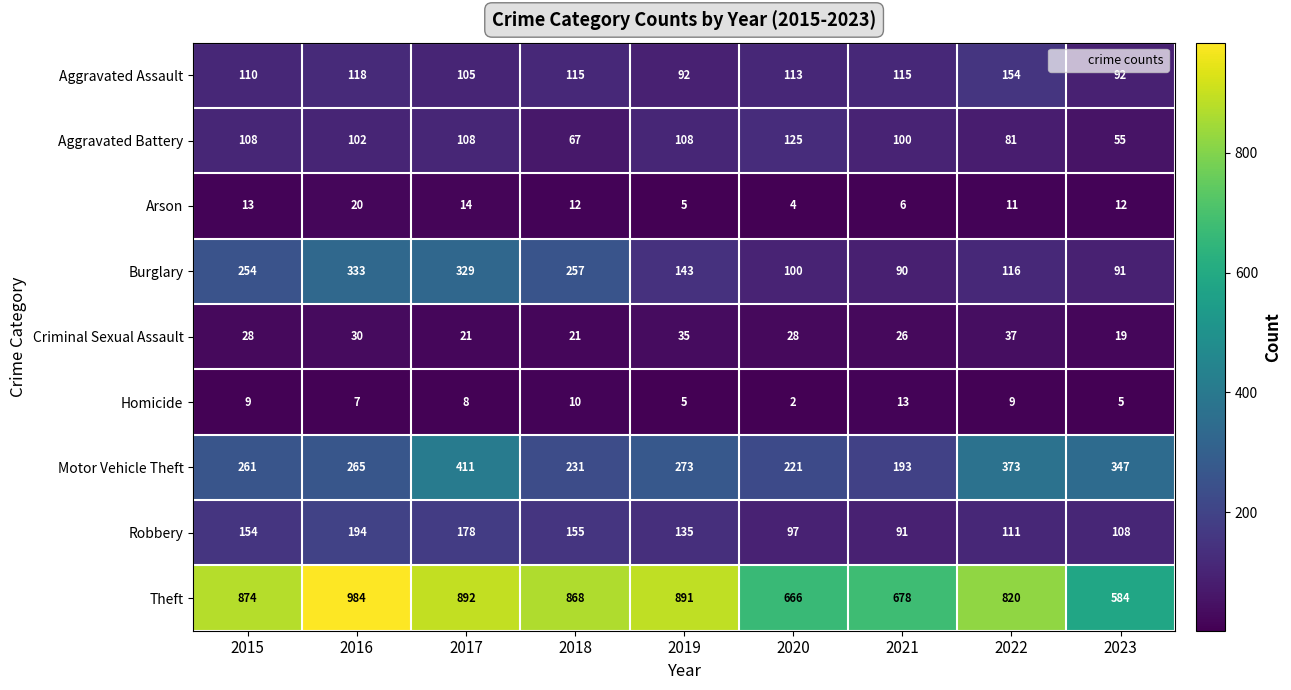

Which series changed the most between 2015 and 2017?

Motor Vehicle Theft